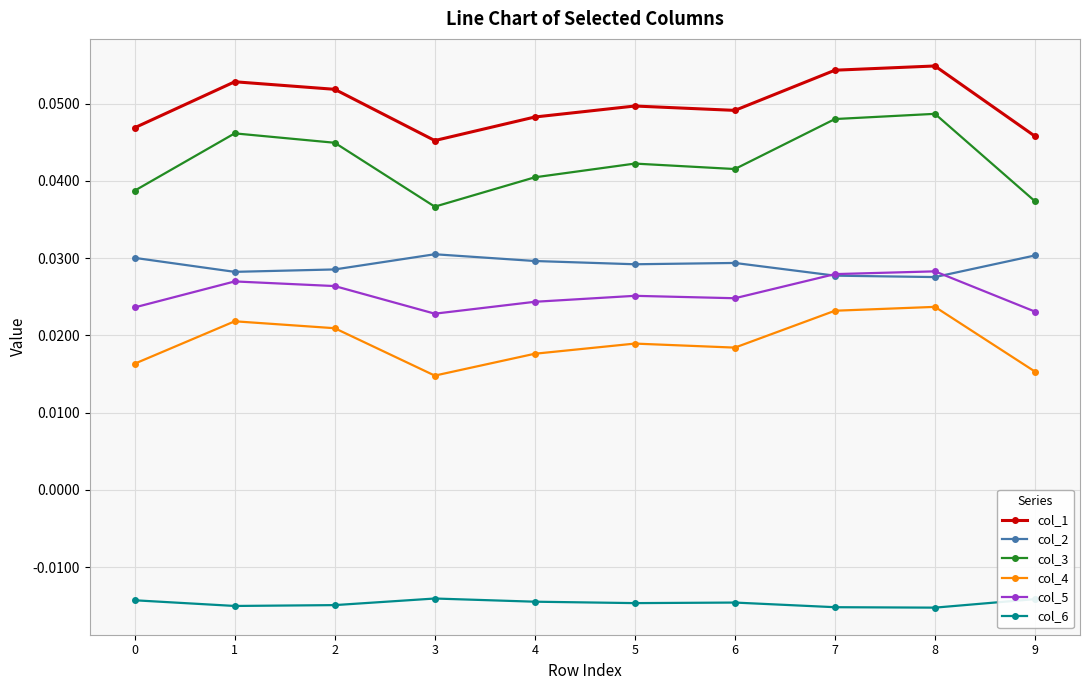

At 9, list the series in order from largest to smallest.

col_1, col_3, col_2, col_5, col_4, col_6